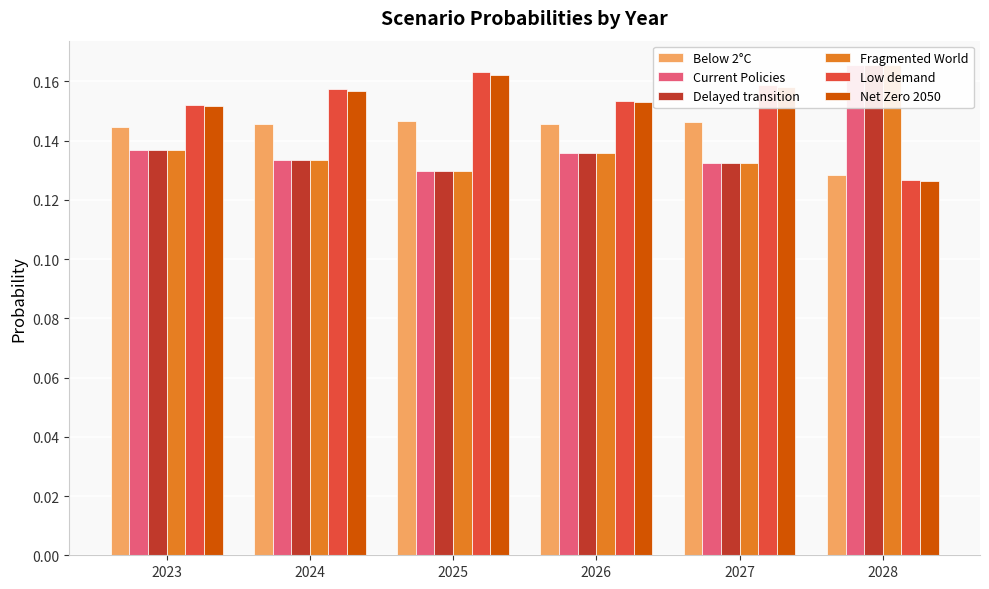

Is it true that Low demand equals 0.1 at 2028?

True